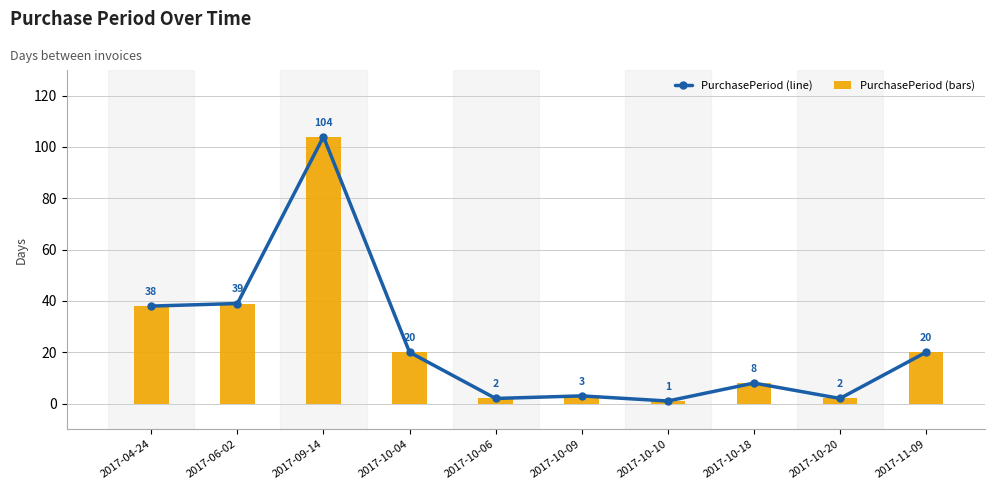

Reading right to left, transcribe all the data shown in this chart.

PurchasePeriod (line): 20	2	8	1	3	2	20	104	39	38
PurchasePeriod (bars): 20	2	8	1	3	2	20	104	39	38